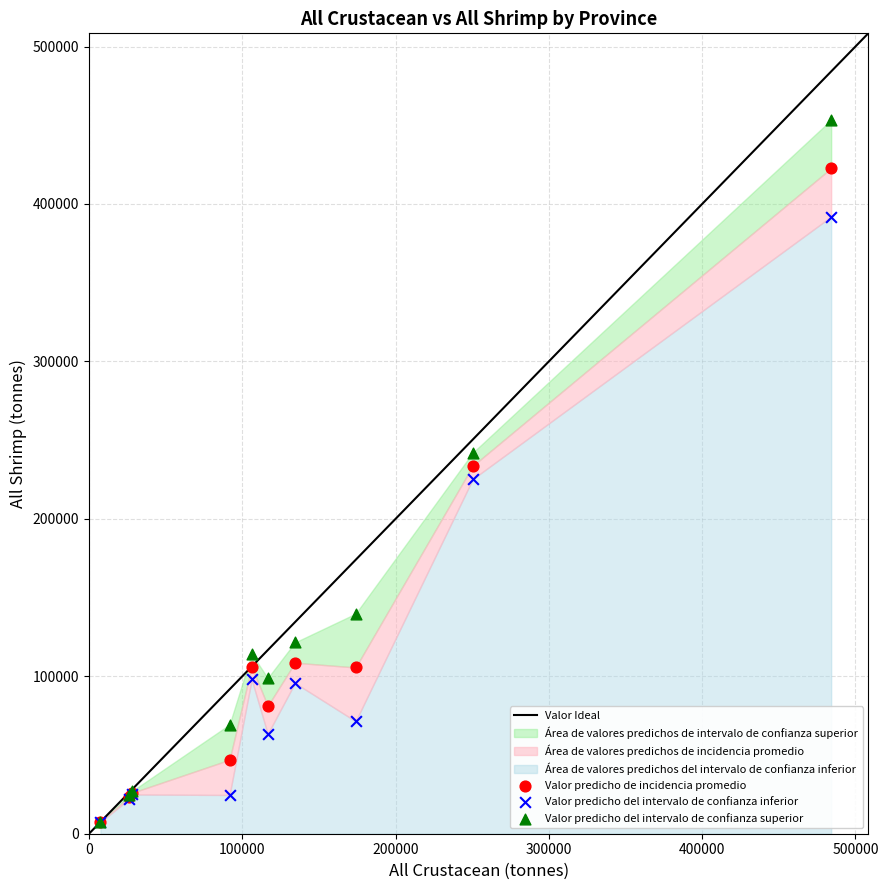

Which series has the largest Y range (max minus min)?

Valor predicho del intervalo de confianza superior